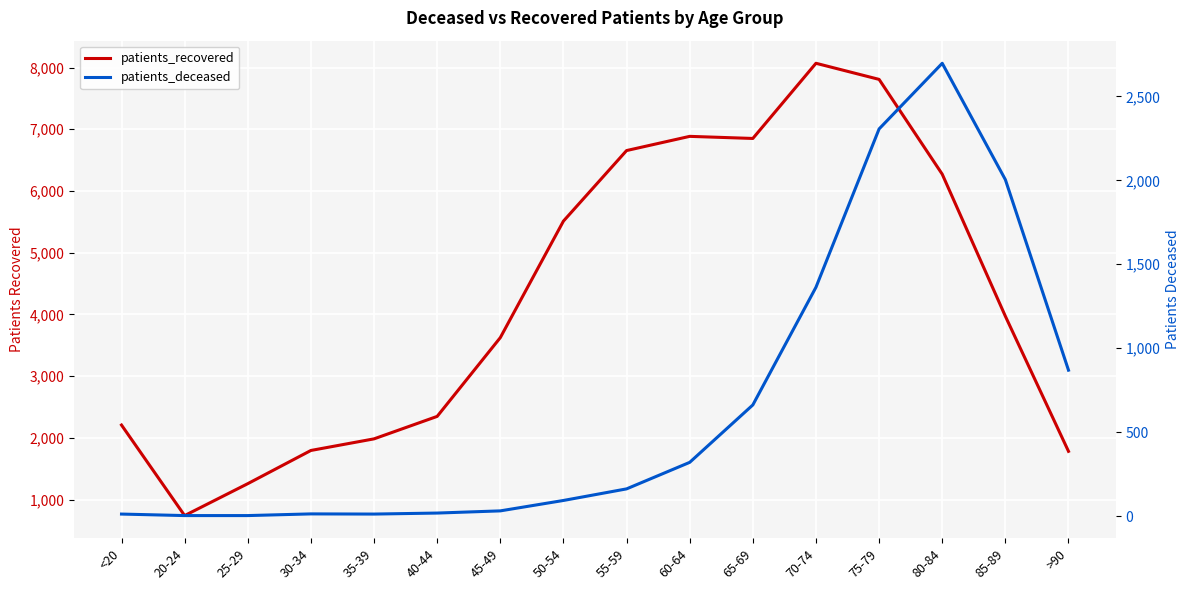

What position from the right is 45-49?

10